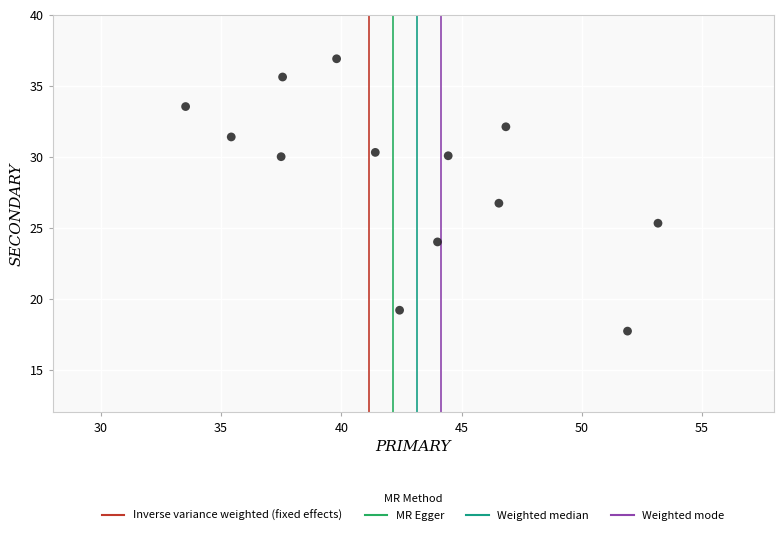

What is the range of X values (max minus min)?

19.6